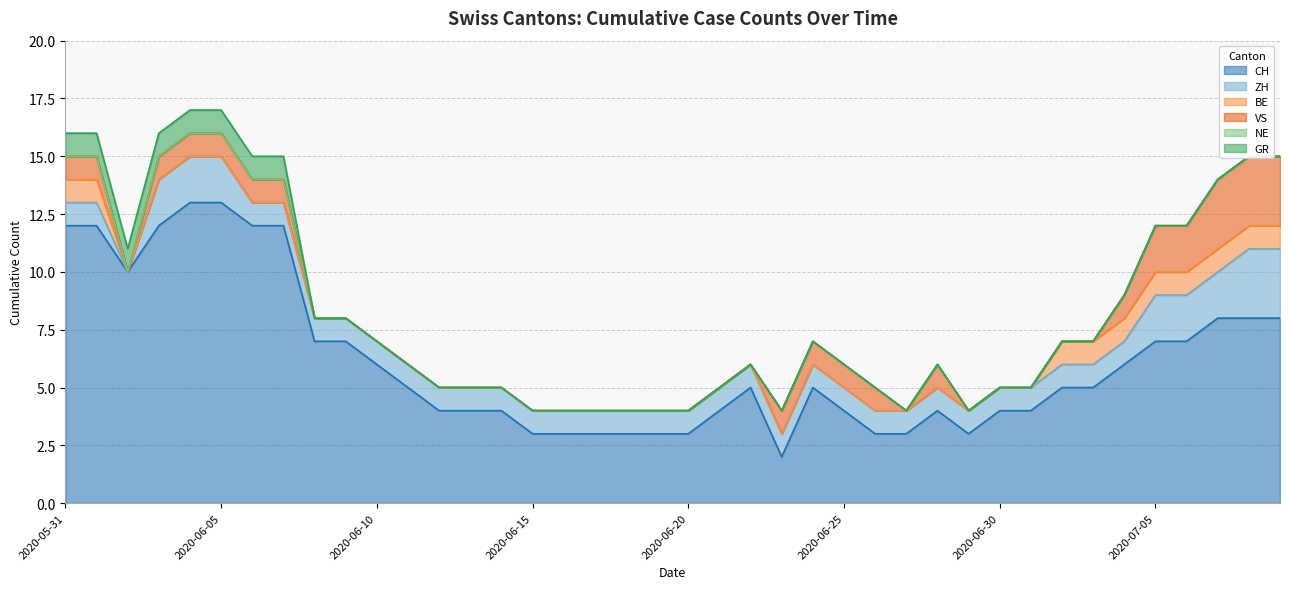

What is the total value across all series at 2020-06-14?

5